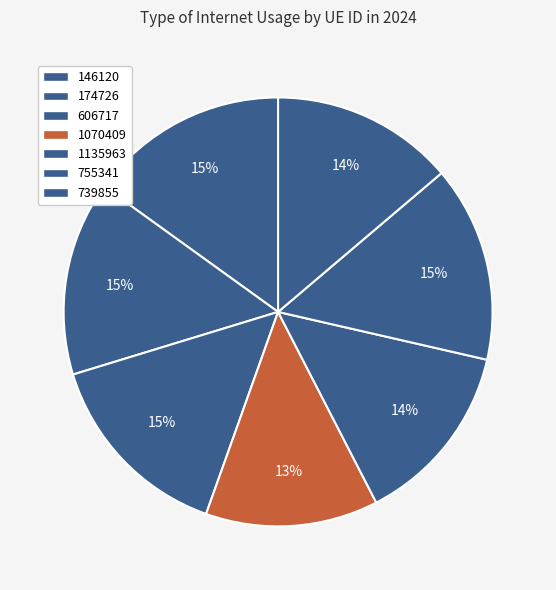

How many slices are in this pie chart?

7